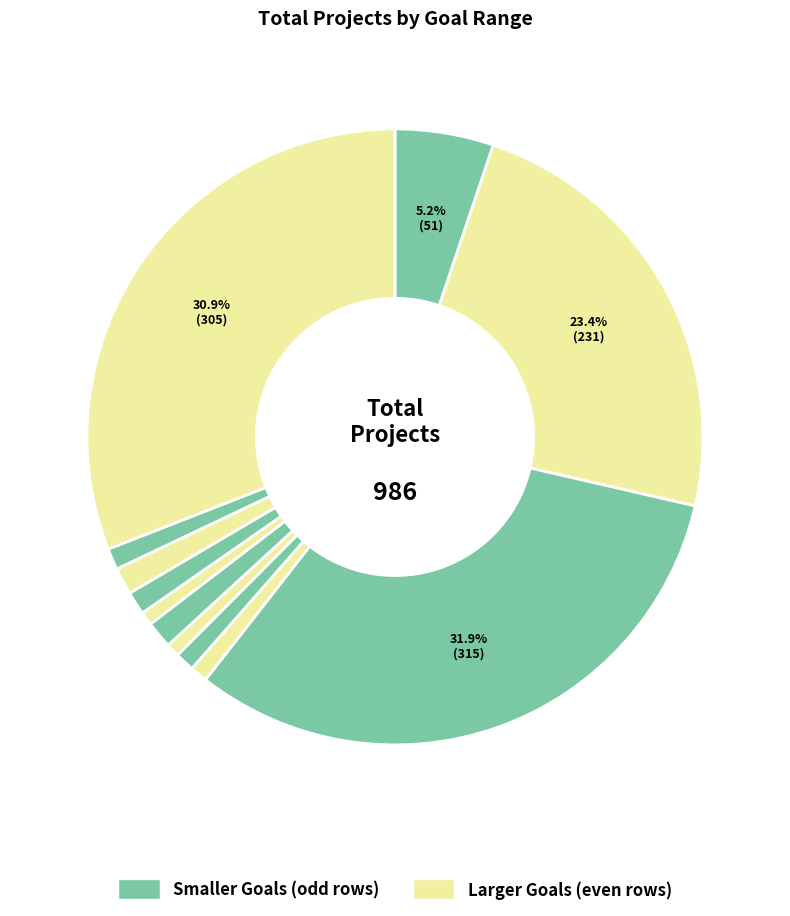

What is the smallest slice in the pie chart?

20000 to 24999